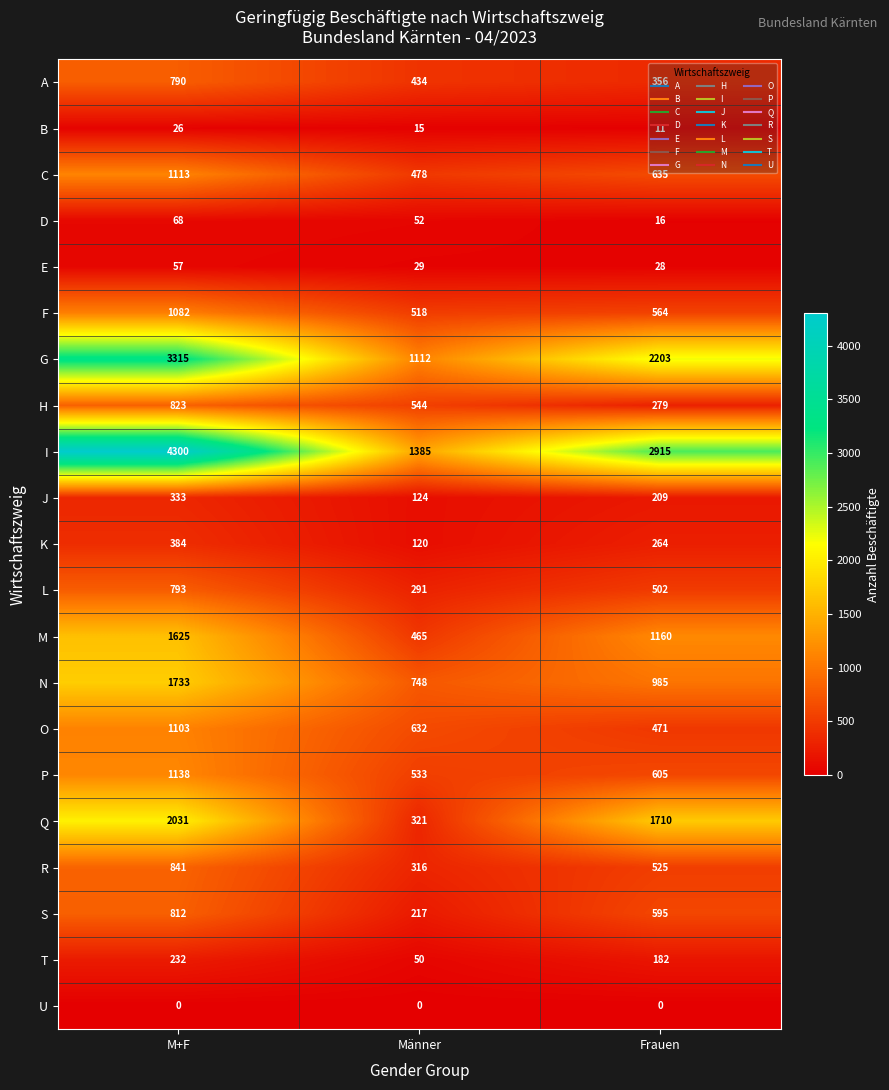

Count the K values in the range 120 to 384.

3